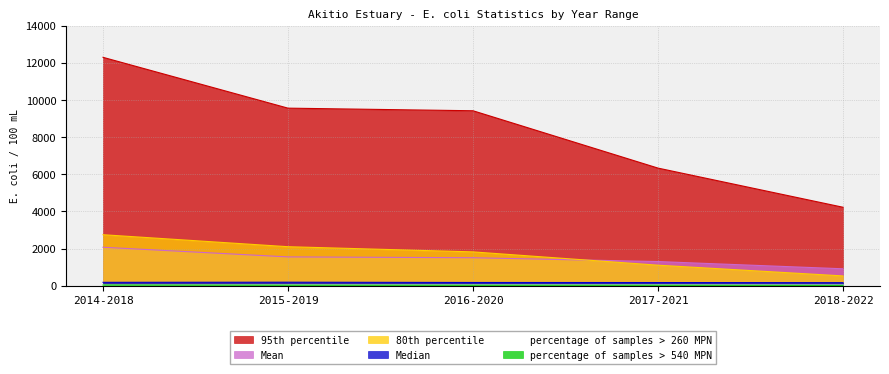

What is the sum of the percentage of samples > 260 MPN values at 2016-2020 and 2015-2019?

83.9